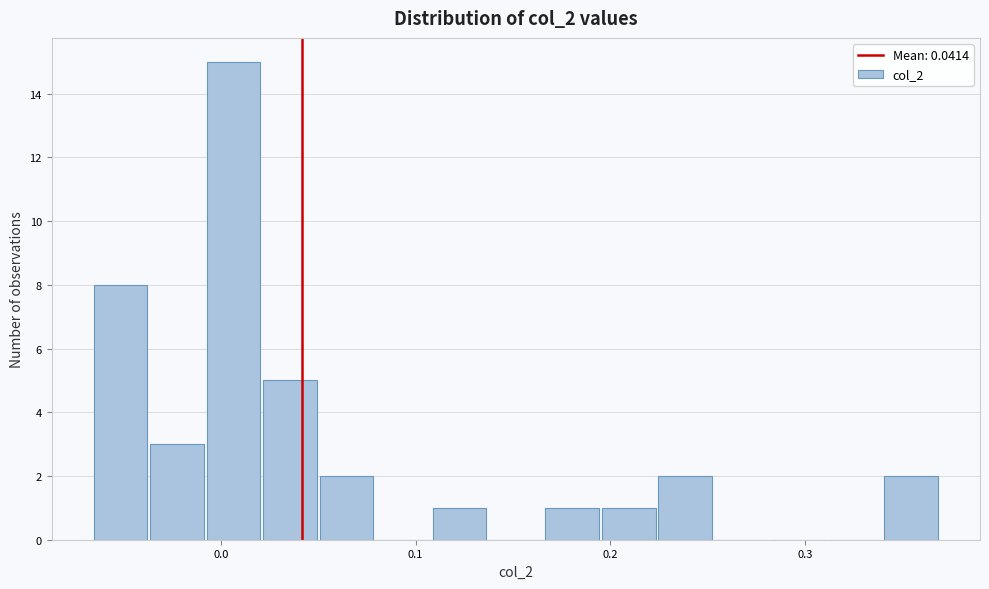

Around what value on the x-axis is the tallest bar? Give the approximate position of its centre, as read against the axis.

0.01